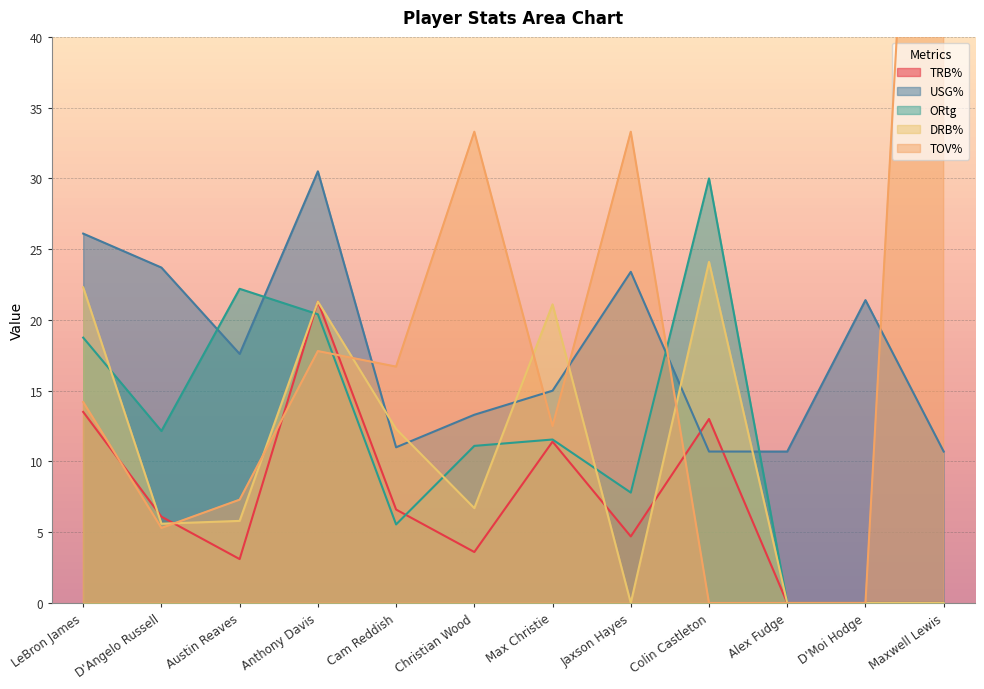

Reading right to left, transcribe all the data shown in this chart.

TRB%: Maxwell Lewis=0.0	D'Moi Hodge=0.0	Alex Fudge=0.0	Colin Castleton=13.0	Jaxson Hayes=4.7	Max Christie=11.4	Christian Wood=3.6	Cam Reddish=6.6	Anthony Davis=21.3	Austin Reaves=3.1	D'Angelo Russell=6.1	LeBron James=13.5
USG%: Maxwell Lewis=10.7	D'Moi Hodge=21.4	Alex Fudge=10.7	Colin Castleton=10.7	Jaxson Hayes=23.4	Max Christie=15.0	Christian Wood=13.3	Cam Reddish=11.0	Anthony Davis=30.5	Austin Reaves=17.6	D'Angelo Russell=23.7	LeBron James=26.1
ORtg: Maxwell Lewis=0.0	D'Moi Hodge=0.0	Alex Fudge=0.0	Colin Castleton=30.0	Jaxson Hayes=7.8	Max Christie=11.5	Christian Wood=11.1	Cam Reddish=5.5	Anthony Davis=20.4	Austin Reaves=22.2	D'Angelo Russell=12.2	LeBron James=18.8
DRB%: Maxwell Lewis=0.0	D'Moi Hodge=0.0	Alex Fudge=0.0	Colin Castleton=24.1	Jaxson Hayes=0.0	Max Christie=21.1	Christian Wood=6.7	Cam Reddish=12.3	Anthony Davis=21.3	Austin Reaves=5.8	D'Angelo Russell=5.6	LeBron James=22.3
TOV%: Maxwell Lewis=100.0	D'Moi Hodge=0.0	Alex Fudge=0.0	Colin Castleton=0.0	Jaxson Hayes=33.3	Max Christie=12.5	Christian Wood=33.3	Cam Reddish=16.7	Anthony Davis=17.8	Austin Reaves=7.3	D'Angelo Russell=5.3	LeBron James=14.2